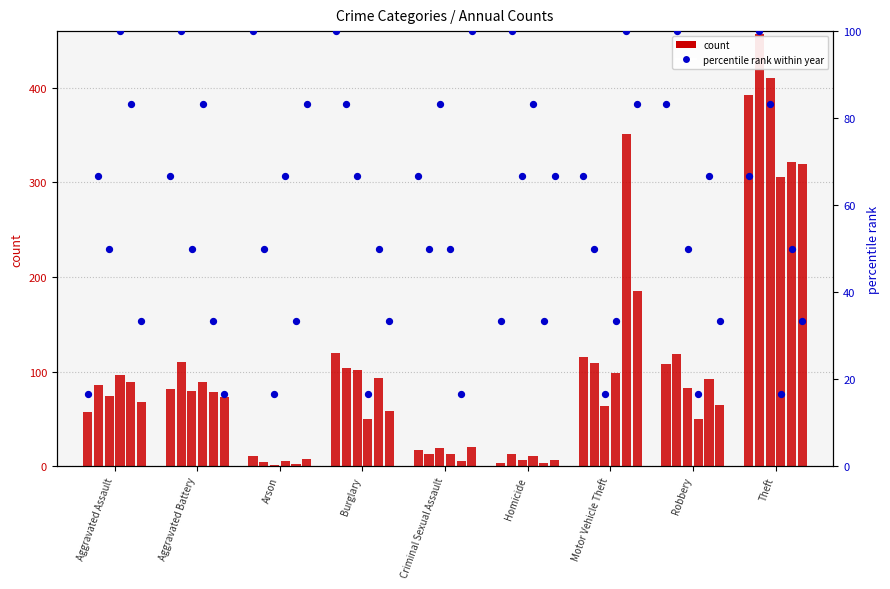

What is the ratio of the value at Arson to the value at Criminal Sexual Assault?

1.5